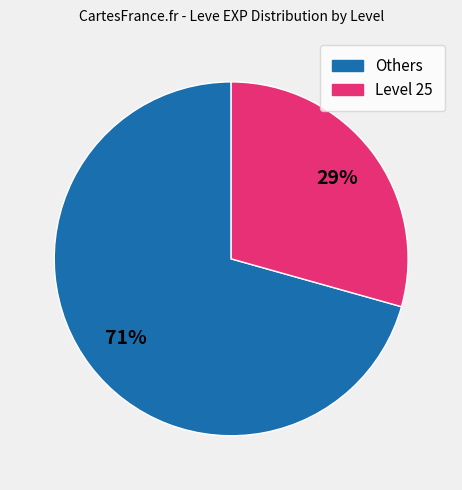

What is the ratio of the value at Others to the value at Level 25?

2.4